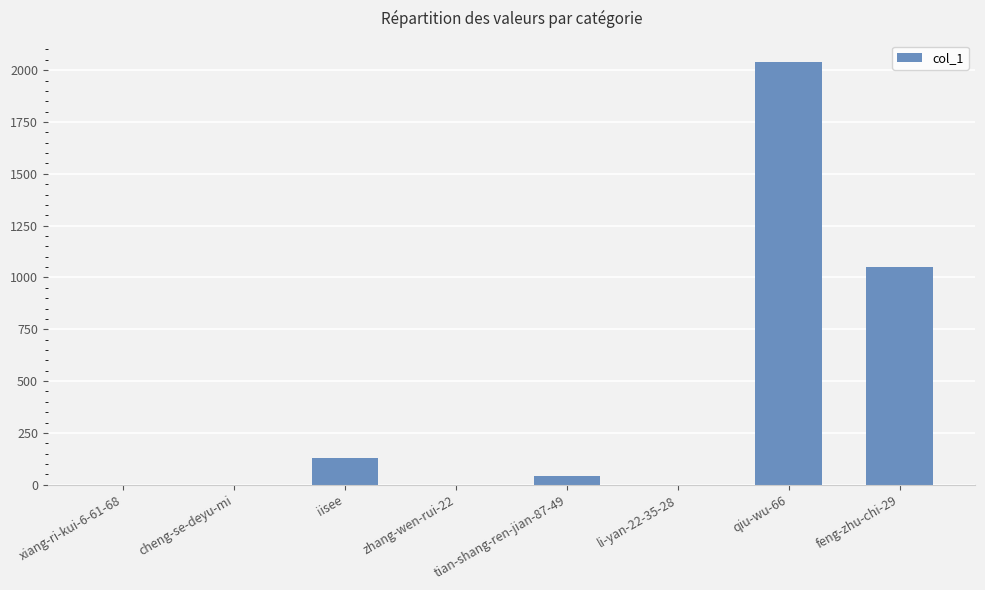

Approximately how many times larger is the value at tian-shang-ren-jian-87-49 compared to li-yan-22-35-28?

41.0